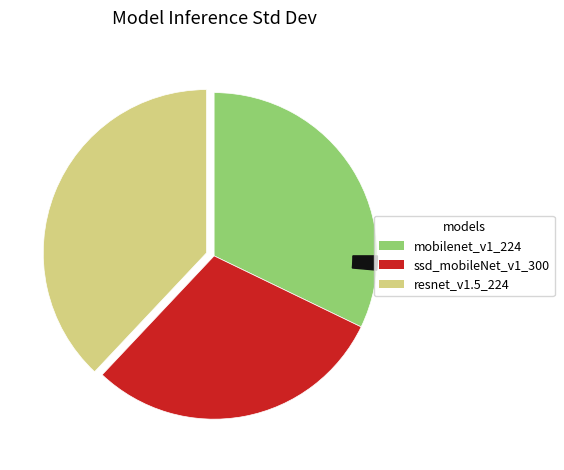

Is there a majority slice in this chart?

No